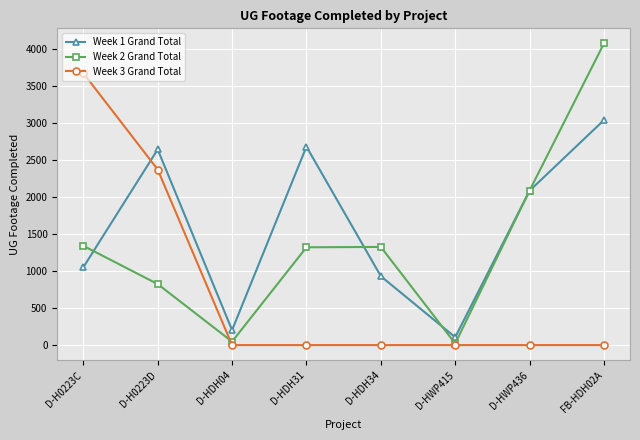

Which series has the largest total across all categories?

Week 1 Grand Total